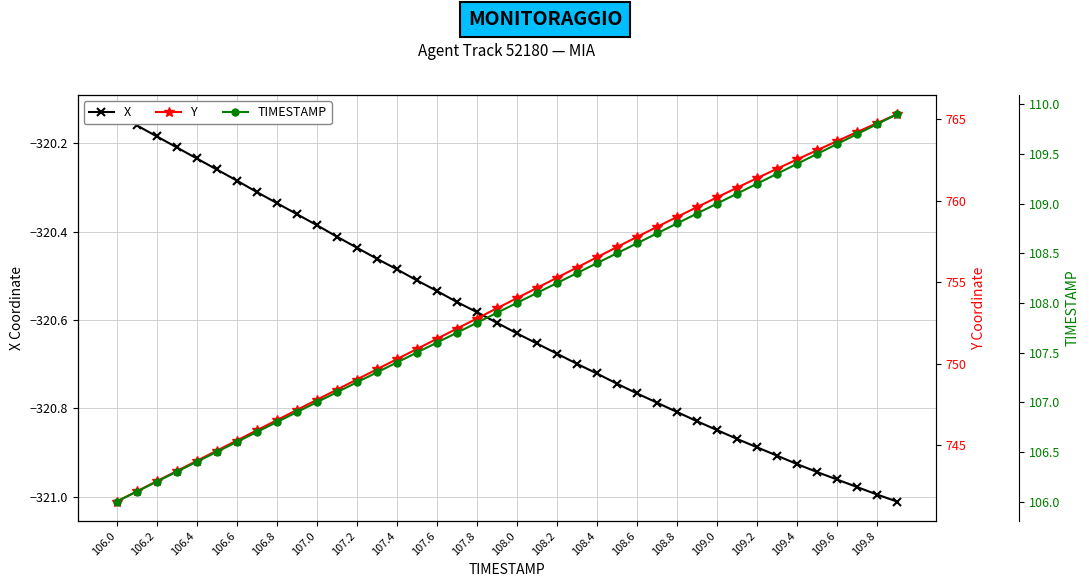

At 109.4, list the series in order from largest to smallest.

Y, TIMESTAMP, X